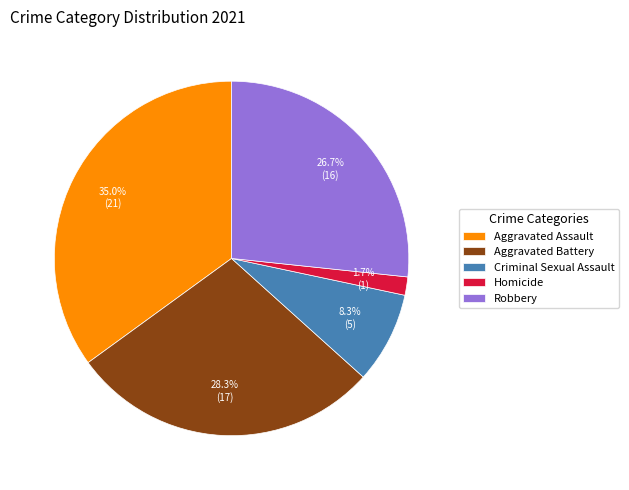

What is the smallest slice in the pie chart?

Homicide